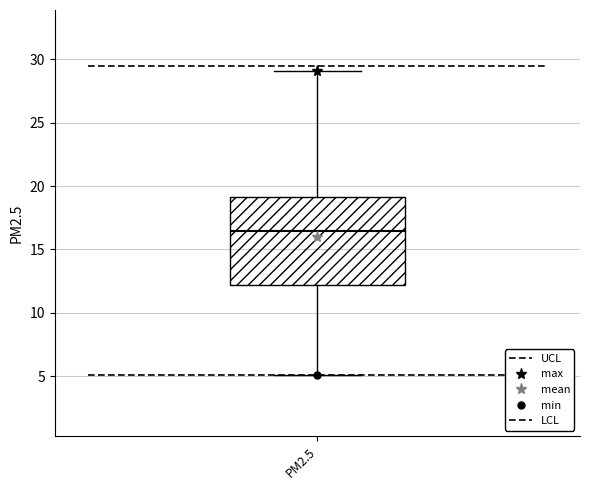

Read this box plot against the y-axis: the position of the median line, the range covered by the box, and the ends of both whiskers. The values are not printed on the chart, so give them approximately, as read against the axis.

median 16.5, box 12.0 to 19.0, whiskers 5.0 to 29.0